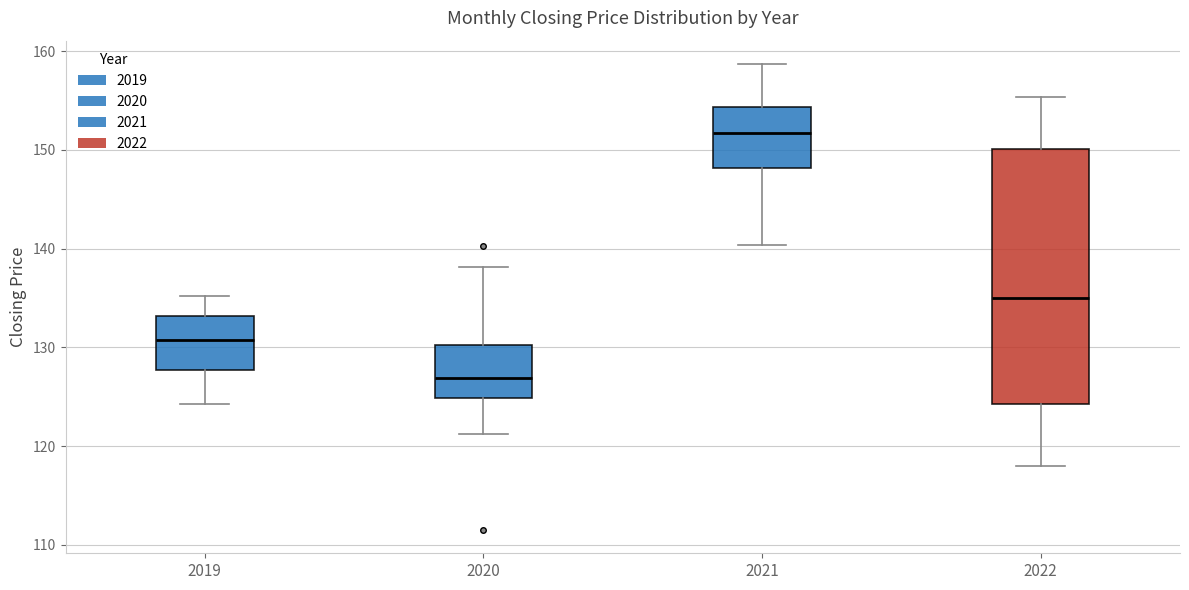

Reading left to right, read every box against the y-axis: the position of its median line, the range the box covers, and the ends of its whiskers. The values are not printed on the chart, so give them approximately, as read against the axis.

2019: median 131, box 128 to 133, whiskers 124 to 135
2020: median 127, box 125 to 130, whiskers 121 to 138
2021: median 152, box 148 to 154, whiskers 140 to 159
2022: median 135, box 124 to 150, whiskers 118 to 155